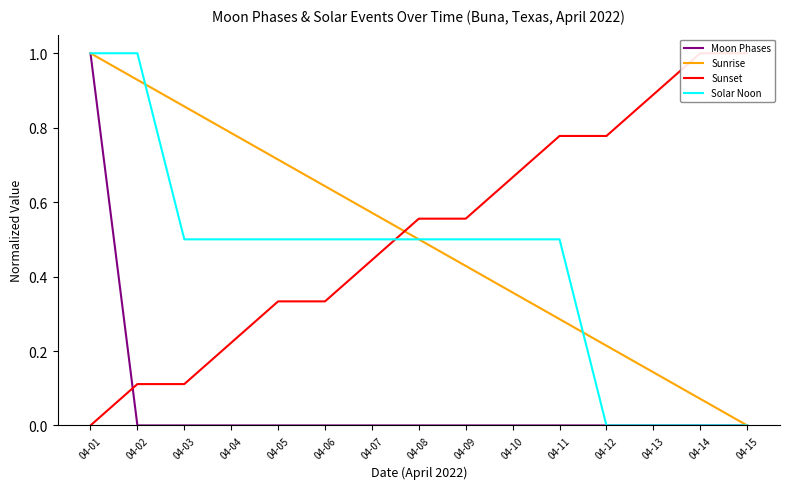

Between which two adjacent categories do Moon Phases and Sunset first intersect?

04-01 and 04-02